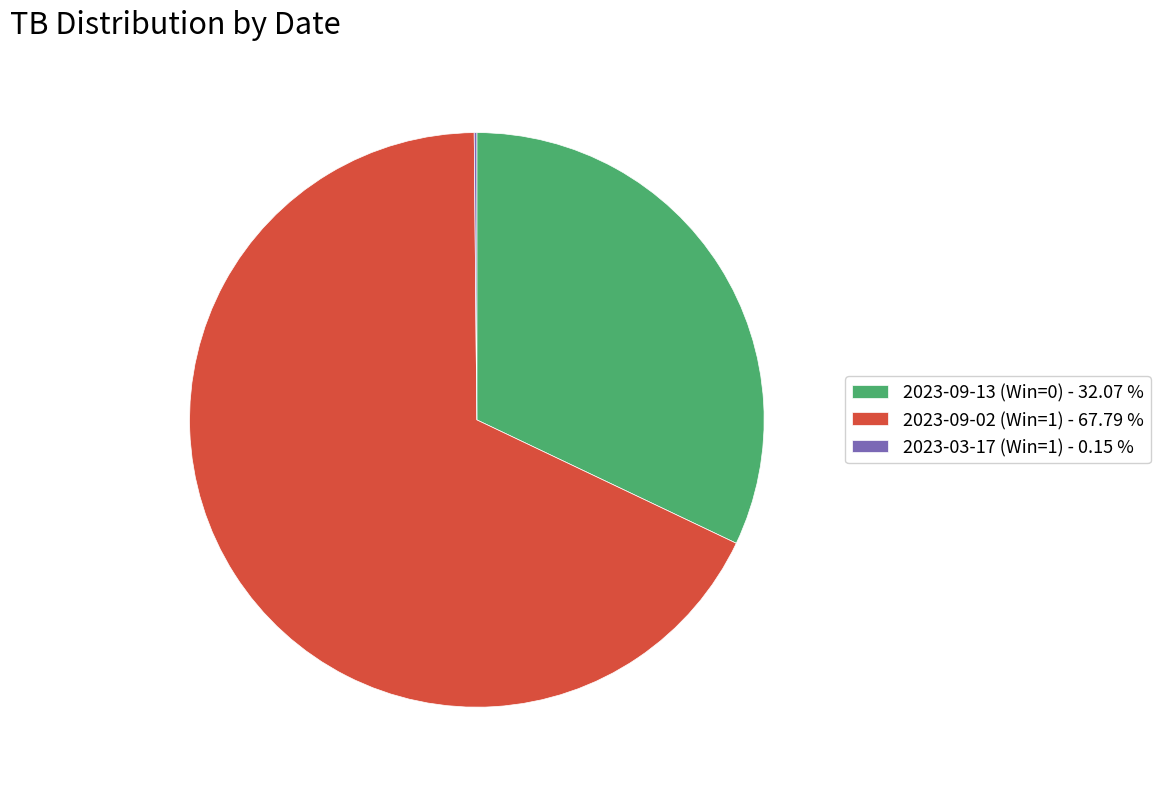

What is the largest slice in the pie chart?

2023-09-02 (Win=1)